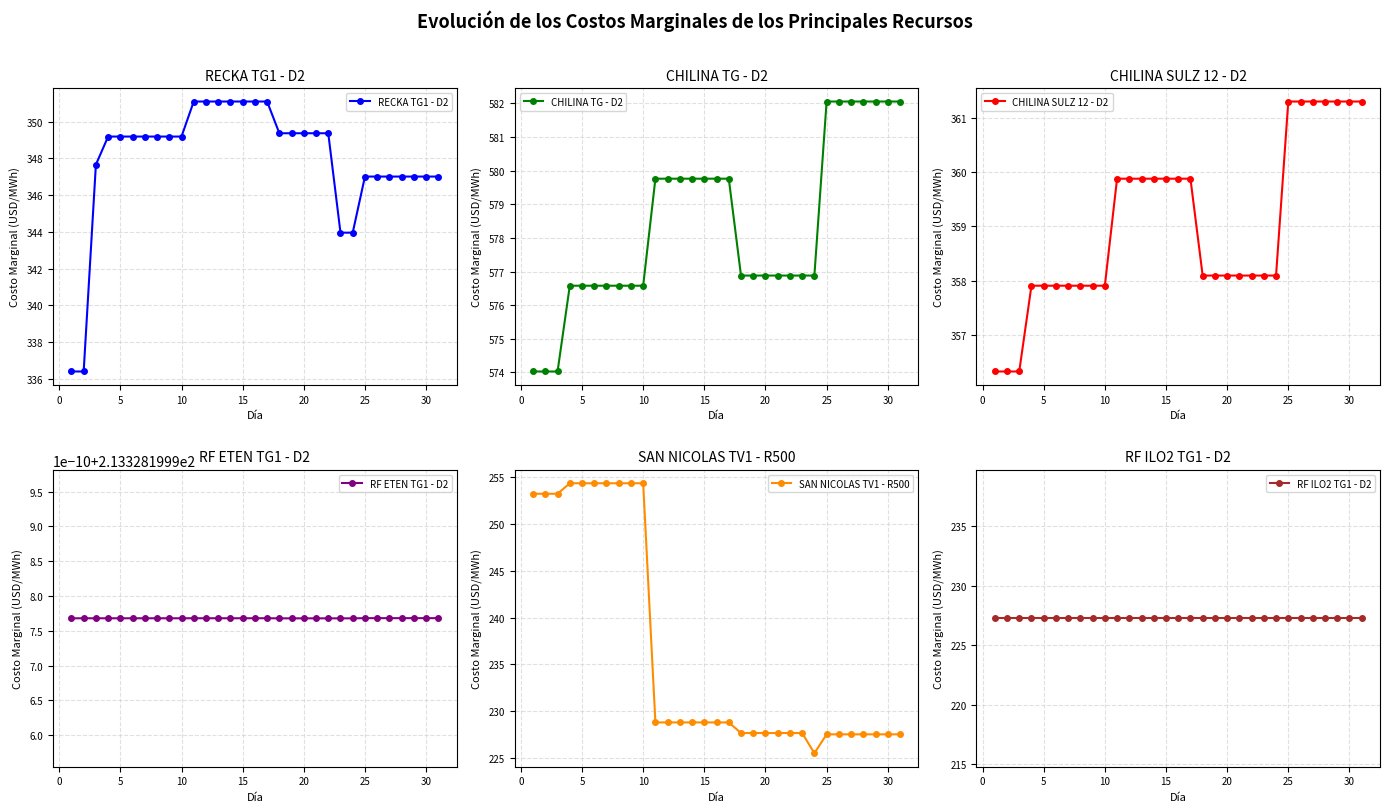

At how many categories does at least one series exceed 275?

31